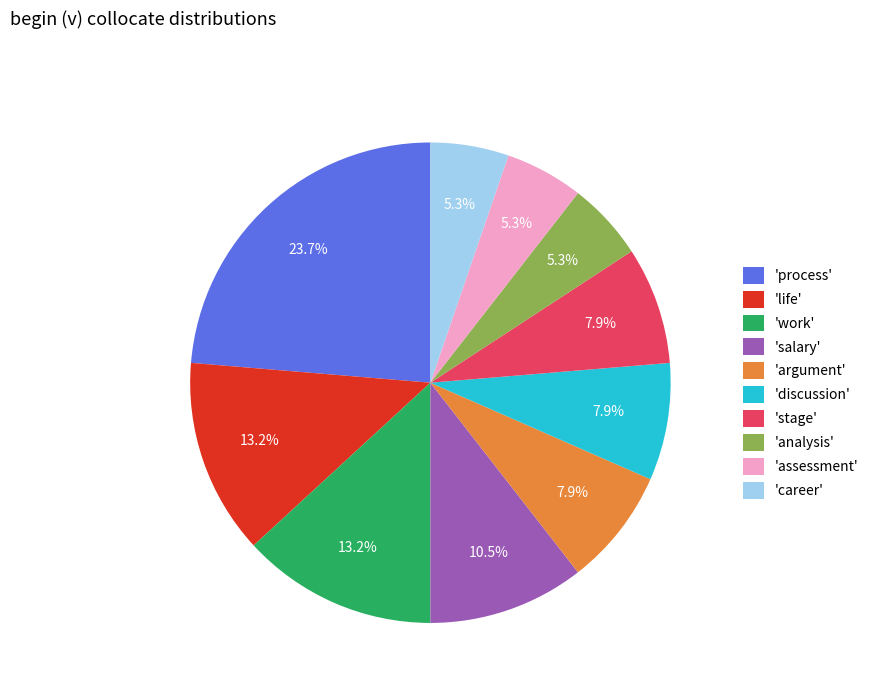

Which has a higher value, 'process' or 'life'?

'process'